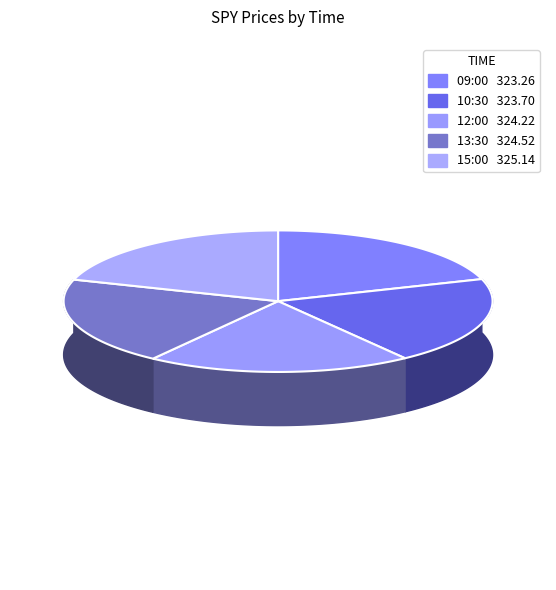

The 15:00 slice represents 7% of the pie. True or false?

False